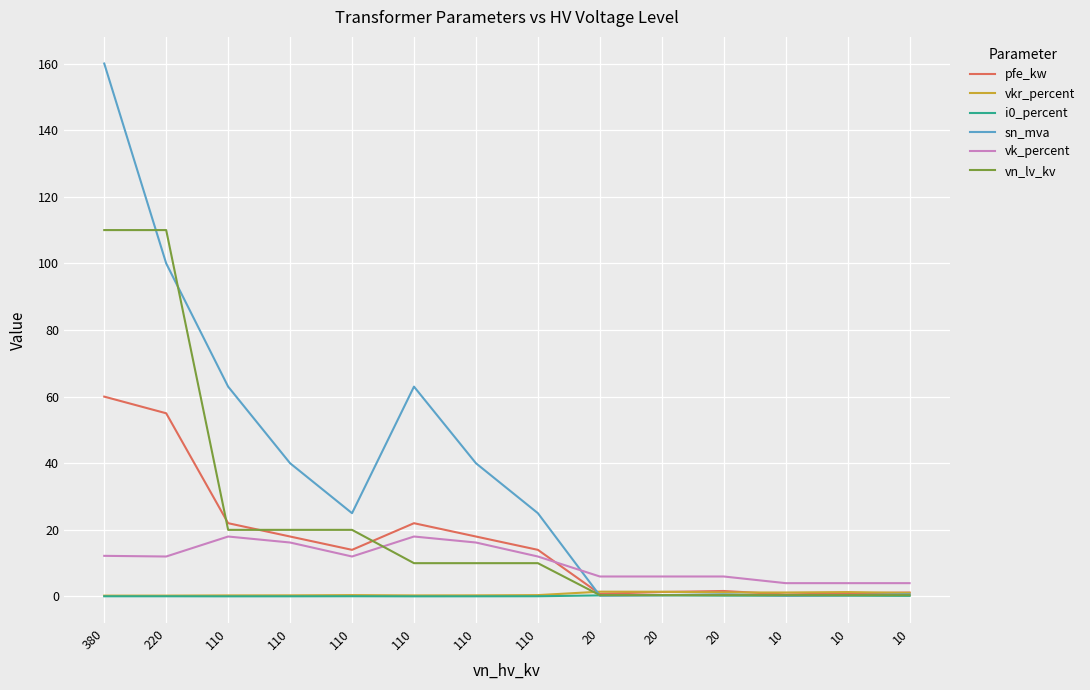

Reading left to right, what are all the values shown in this chart?

pfe_kw: 60.0	55.0	22.0	18.0	14.0	22.0	18.0	14.0	0.8	1.4	1.6	0.6	0.9	1.2
vkr_percent: 0.2	0.3	0.3	0.3	0.4	0.3	0.3	0.4	1.4	1.4	1.2	1.2	1.3	1.1
i0_percent: 0.1	0.1	0.0	0.1	0.1	0.0	0.1	0.1	0.3	0.3	0.3	0.2	0.2	0.2
sn_mva: 160.0	100.0	63.0	40.0	25.0	63.0	40.0	25.0	0.2	0.4	0.6	0.2	0.4	0.6
vk_percent: 12.2	12.0	18.0	16.2	12.0	18.0	16.2	12.0	6.0	6.0	6.0	4.0	4.0	4.0
vn_lv_kv: 110.0	110.0	20.0	20.0	20.0	10.0	10.0	10.0	0.4	0.4	0.4	0.4	0.4	0.4